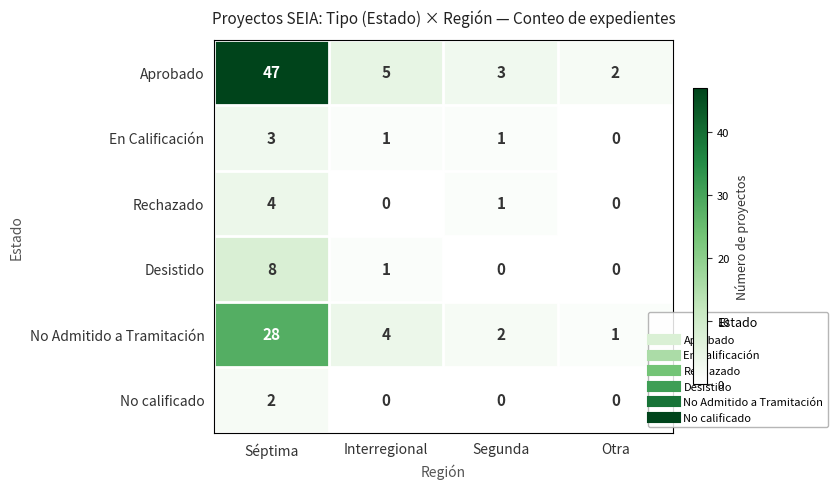

At which category is the sum across all series the highest?

Séptima